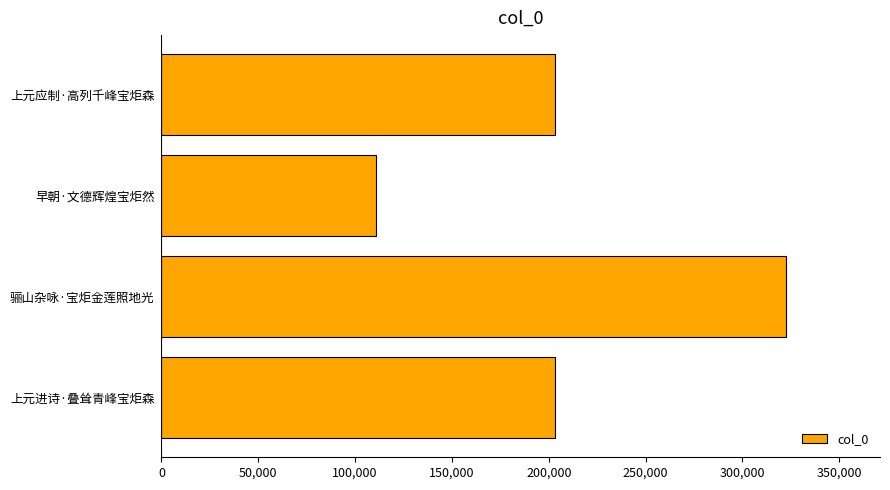

Approximately how many times larger is the value at 骊山杂咏·宝炬金莲照地光 compared to 上元进诗·叠耸青峰宝炬森?

1.6